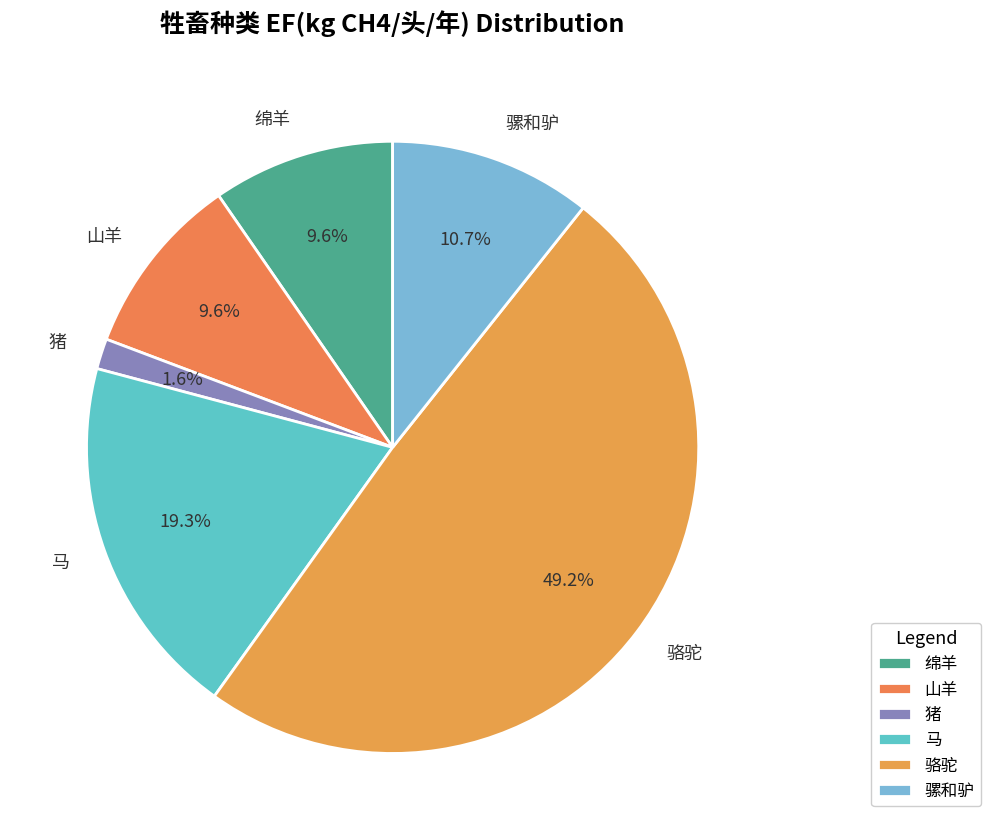

Is there a majority slice in this chart?

No